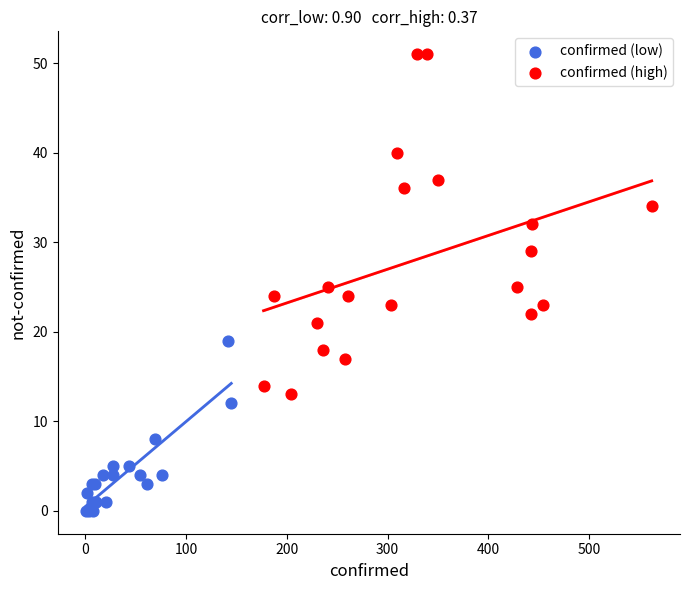

Which series reaches the minimum Y coordinate?

confirmed (low)